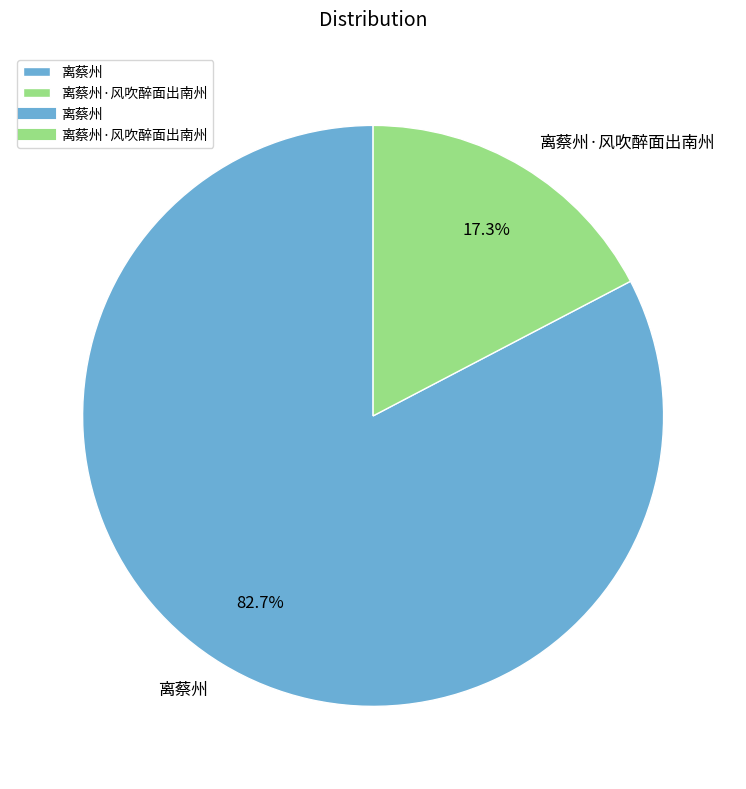

What percentage do 离蔡州·风吹醉面出南州 and 离蔡州 together represent?

100.0%